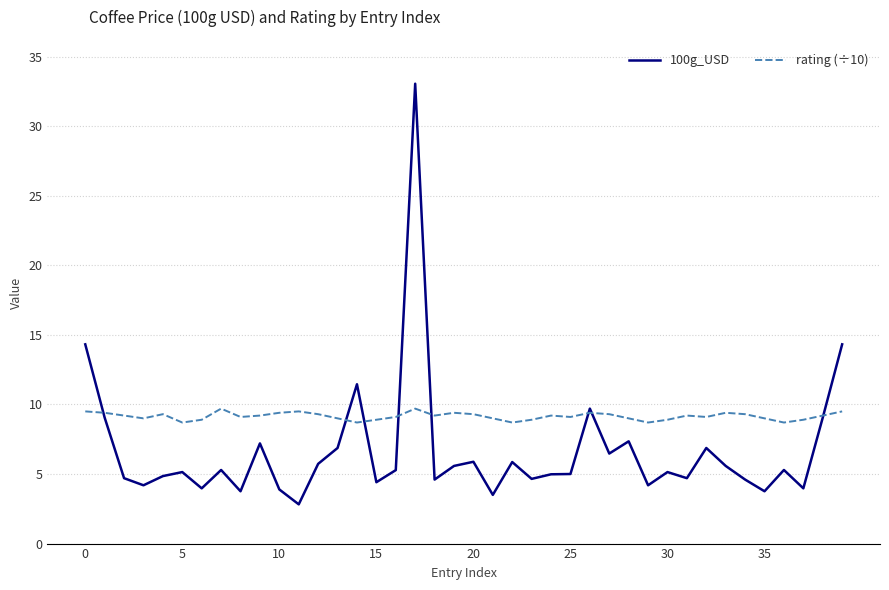

Does the chart have visible grid lines?

Yes